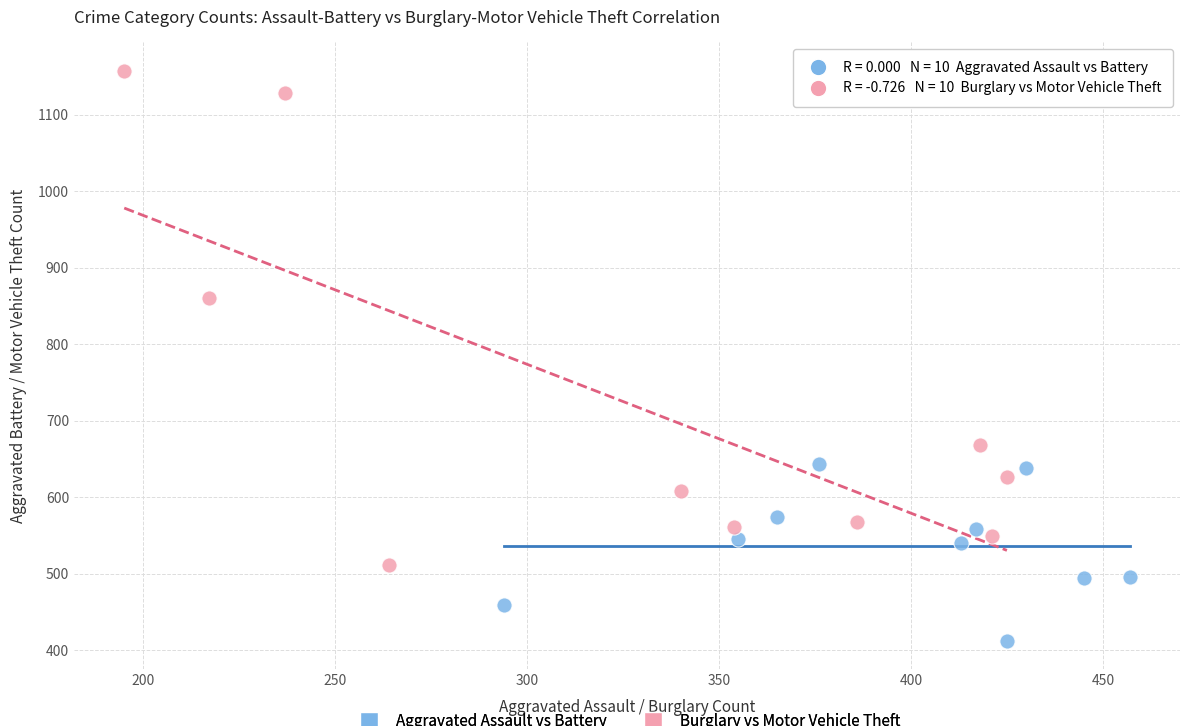

Which series contains the lowest Y value?

Aggravated Assault vs Battery